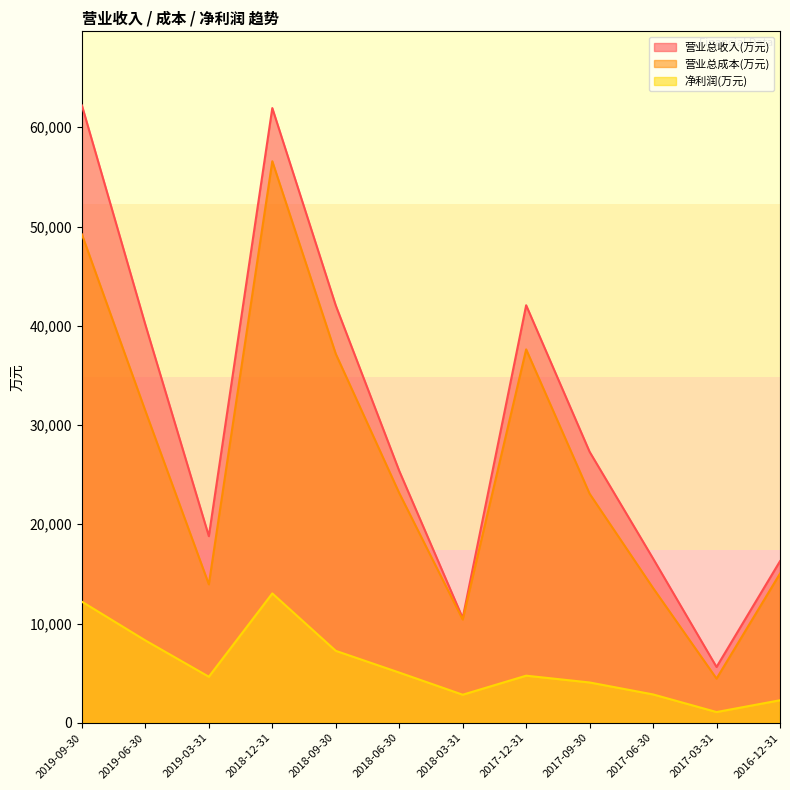

Which has a higher value, 2019-09-30 or 2017-06-30?

2019-09-30